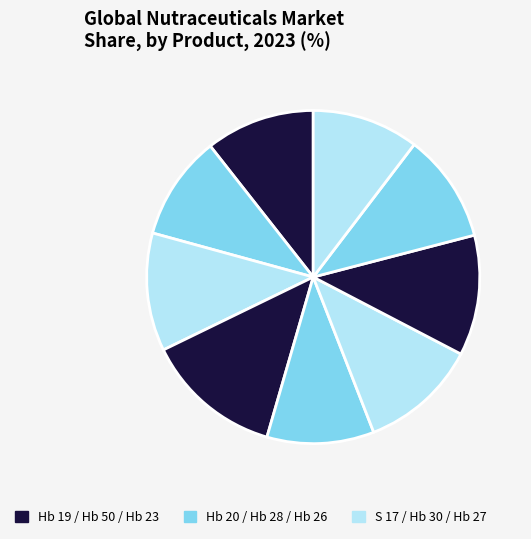

How many segments does this pie chart have?

9